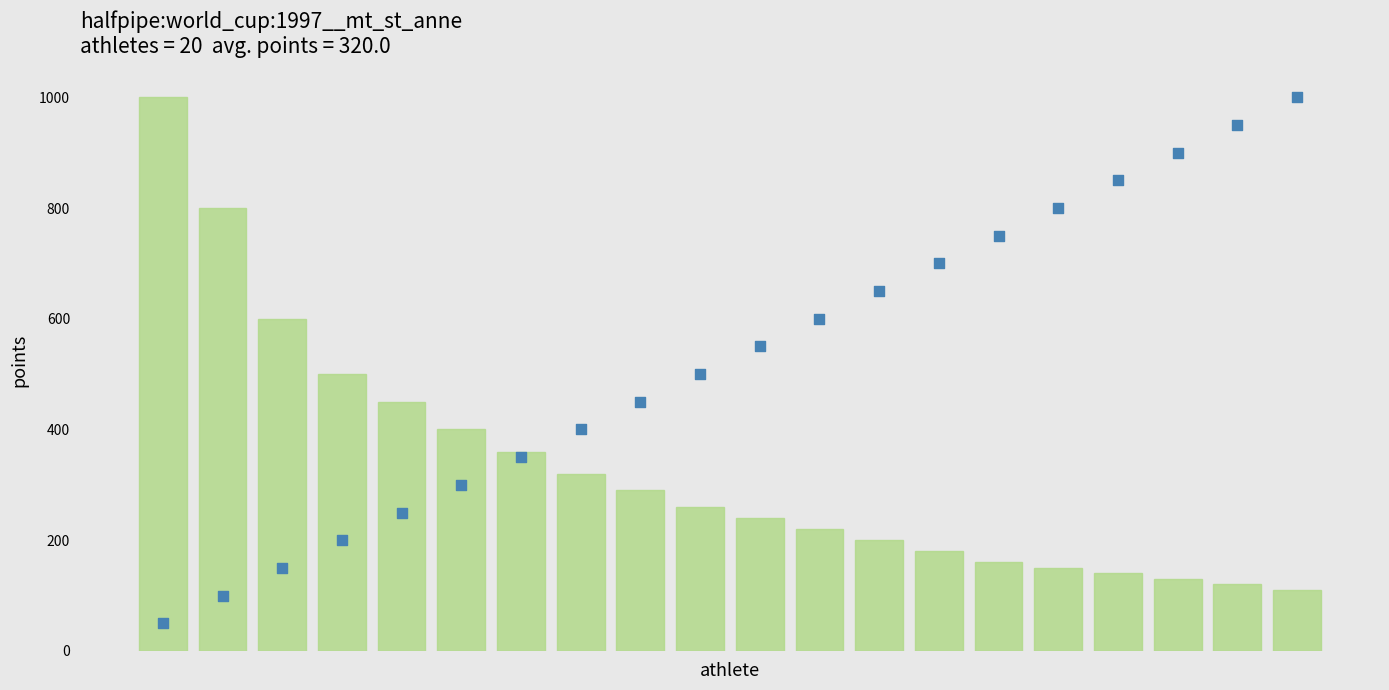

What is the total value across all series at 10?

790